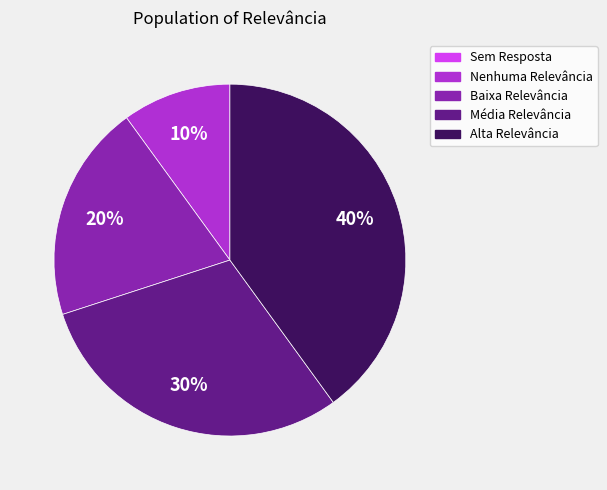

To the nearest percent, what is the average slice percentage?

20%